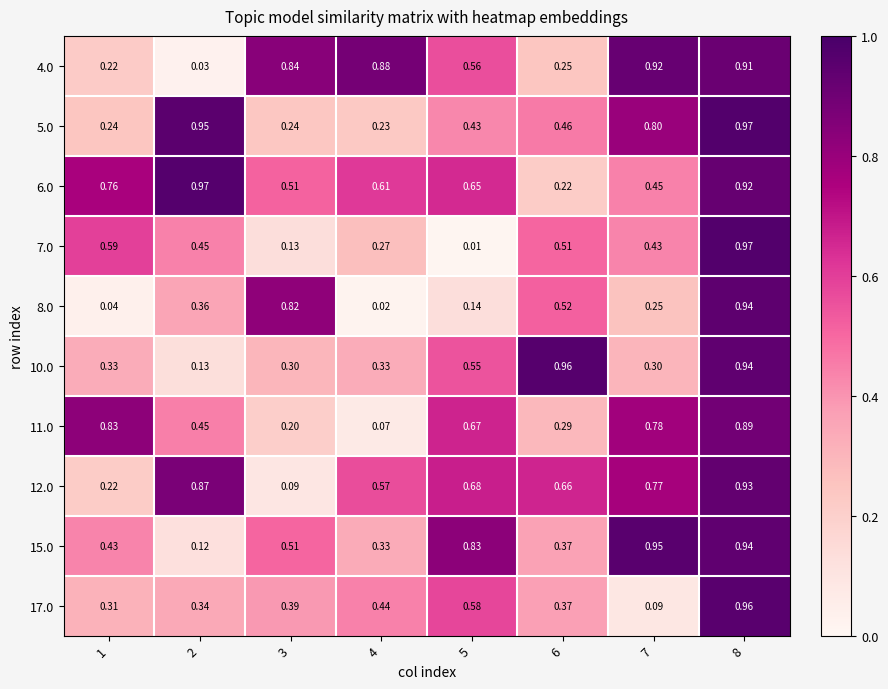

Is the value of 4.0 at 2 greater than the value of 8.0 at 8?

No